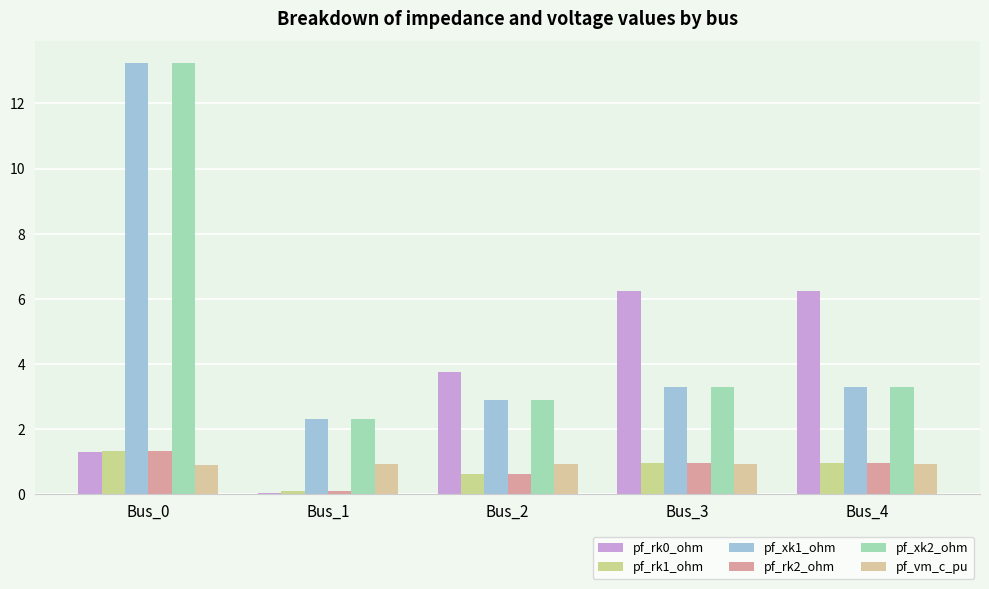

How many groups of bars are there?

5